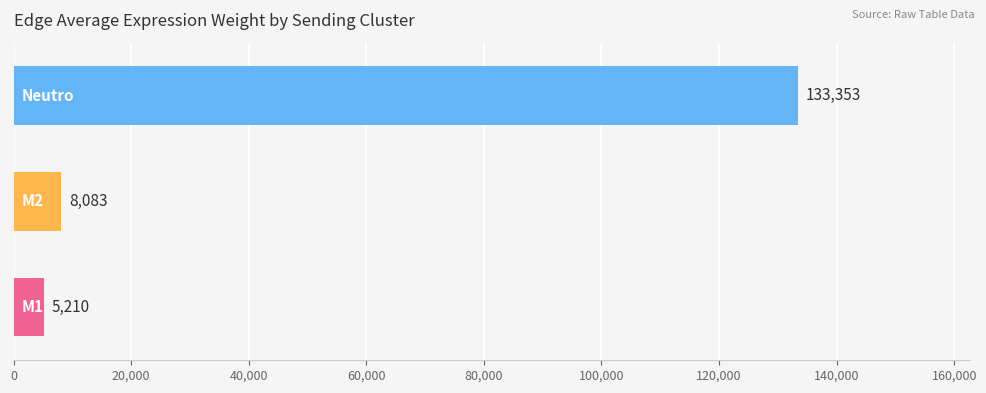

What is the greatest value displayed?

133352.7